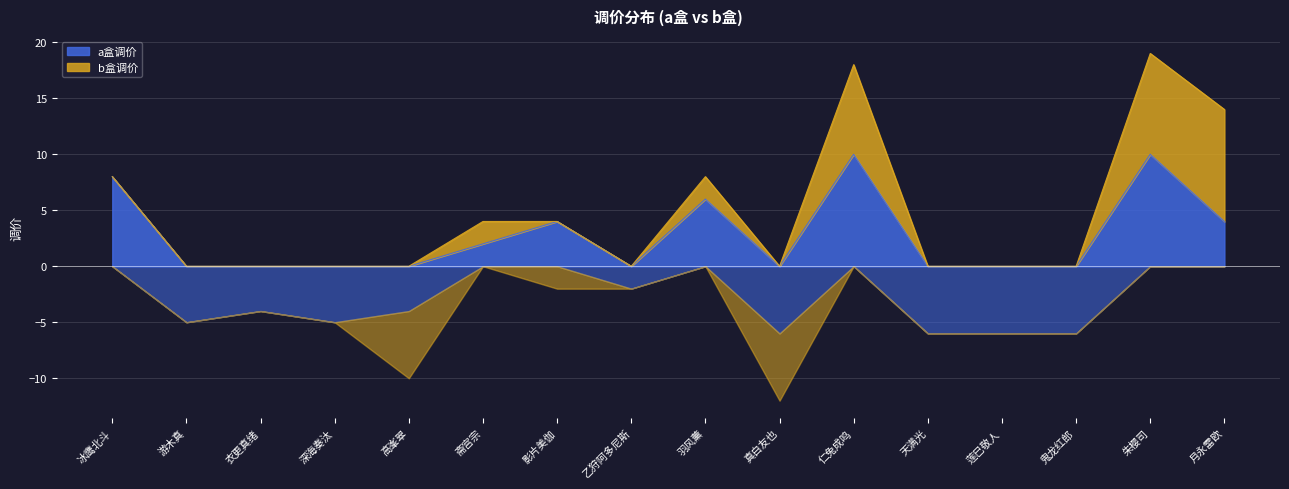

The a盒调价 series shows 1 at 月永雷欧. True or false?

False